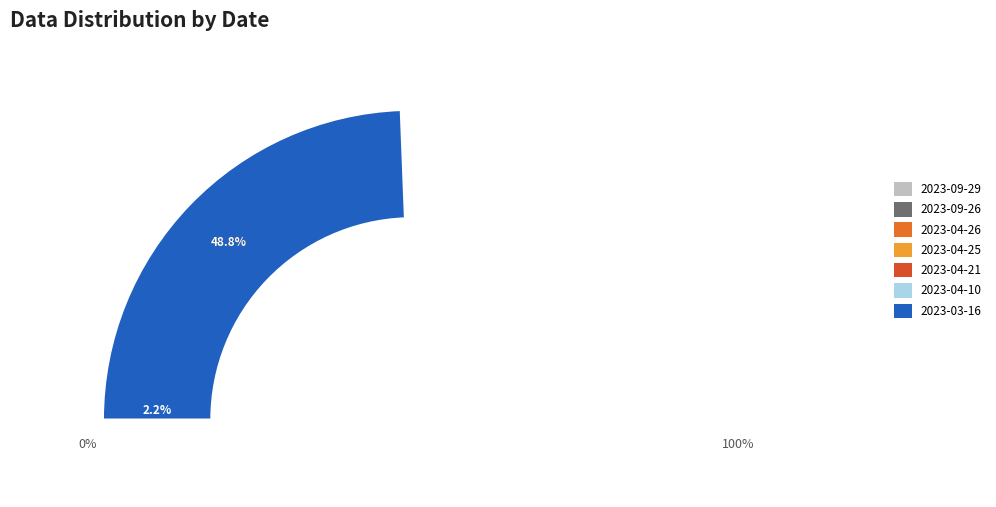

Which slice is the smallest?

2023-04-26